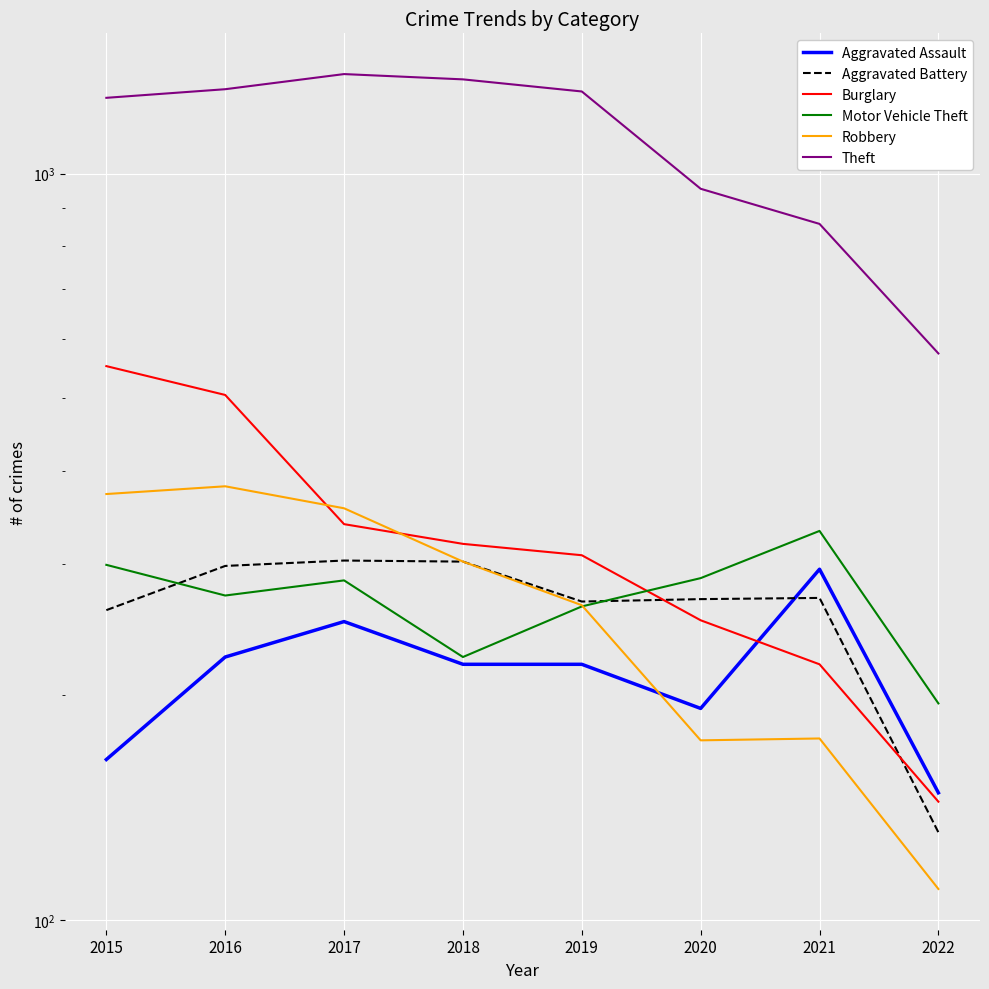

Read the Theft value at 2017, to the nearest 100.

1400